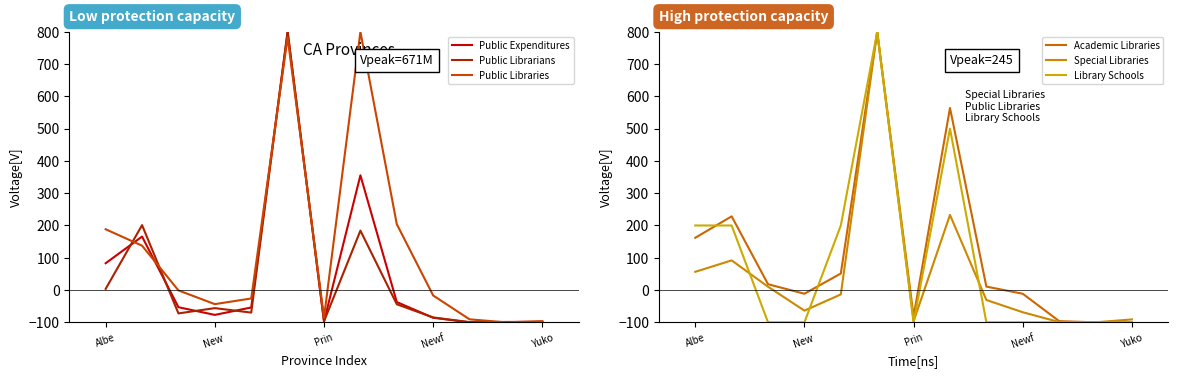

How many values in Library Schools are below zero?

8